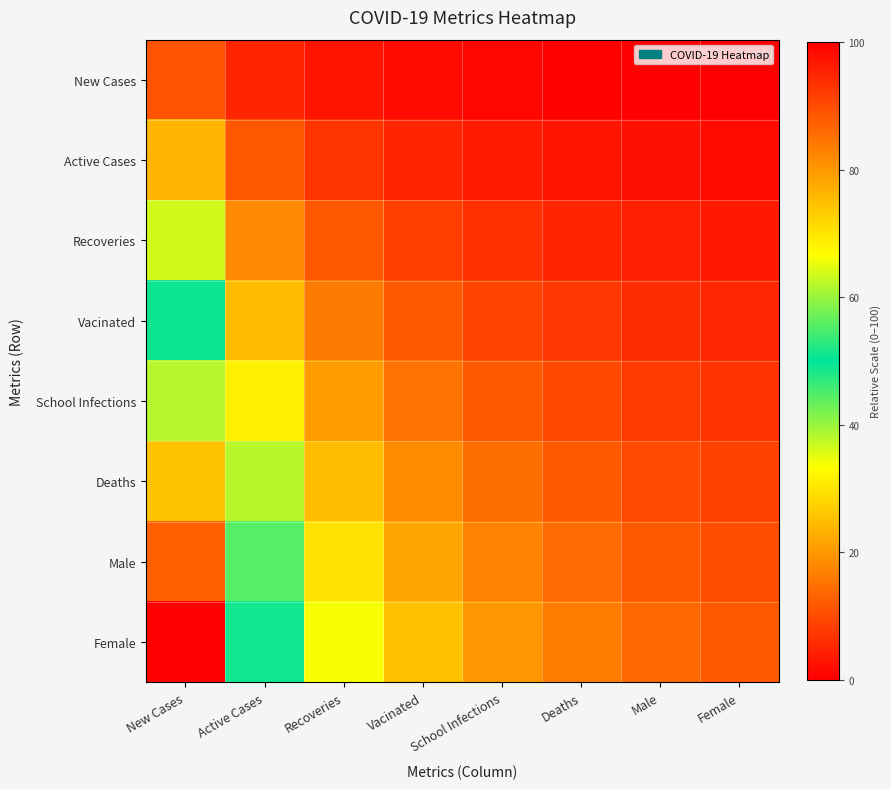

Which series has the largest range (max minus min)?

Female